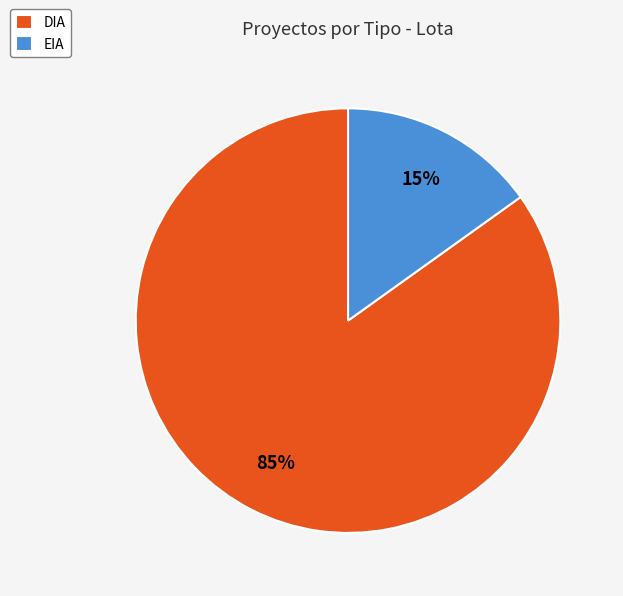

How many segments does this pie chart have?

2